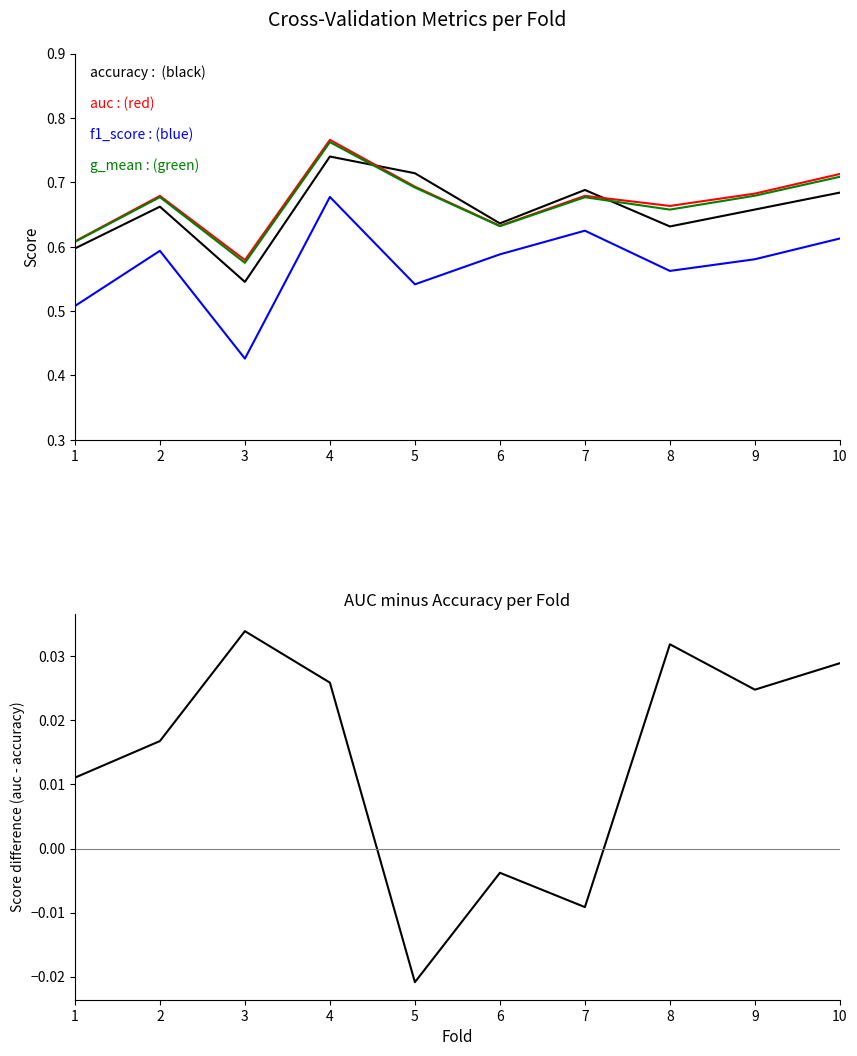

Is the value of f1_score at 7 greater than the value of auc at 8?

No